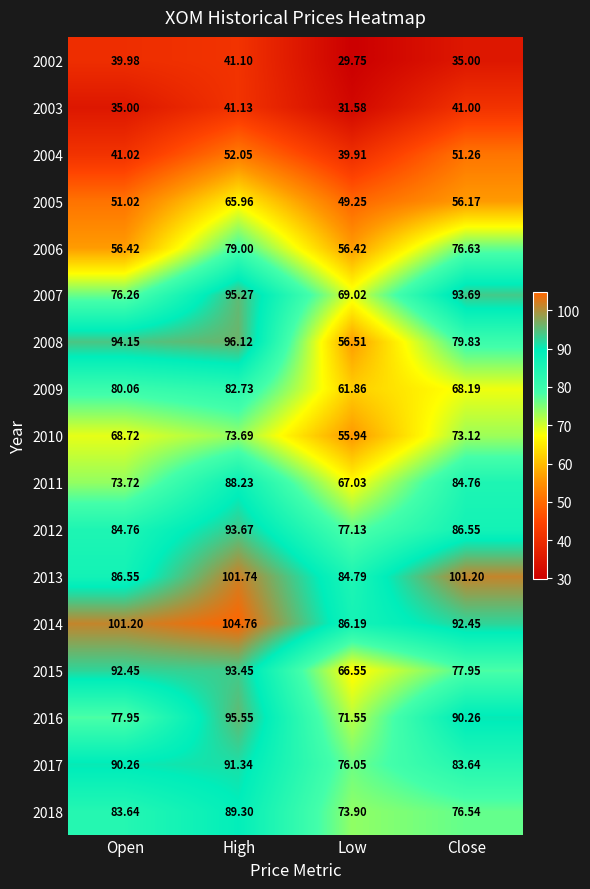

Rank the series at High from highest to lowest value.

2014, 2013, 2008, 2016, 2007, 2012, 2015, 2017, 2018, 2011, 2009, 2006, 2010, 2005, 2004, 2003, 2002